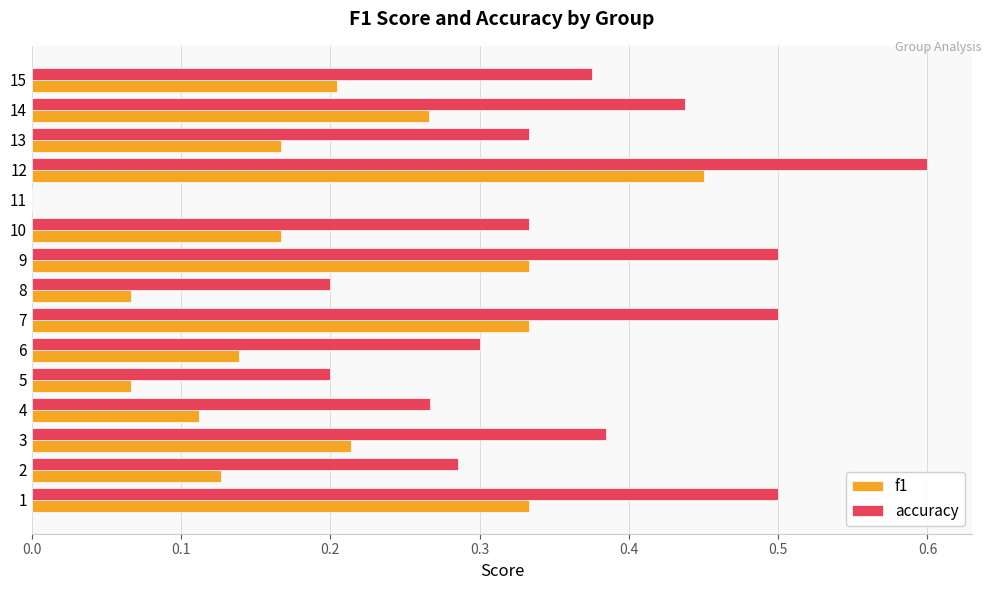

What is the greatest value displayed?

0.6